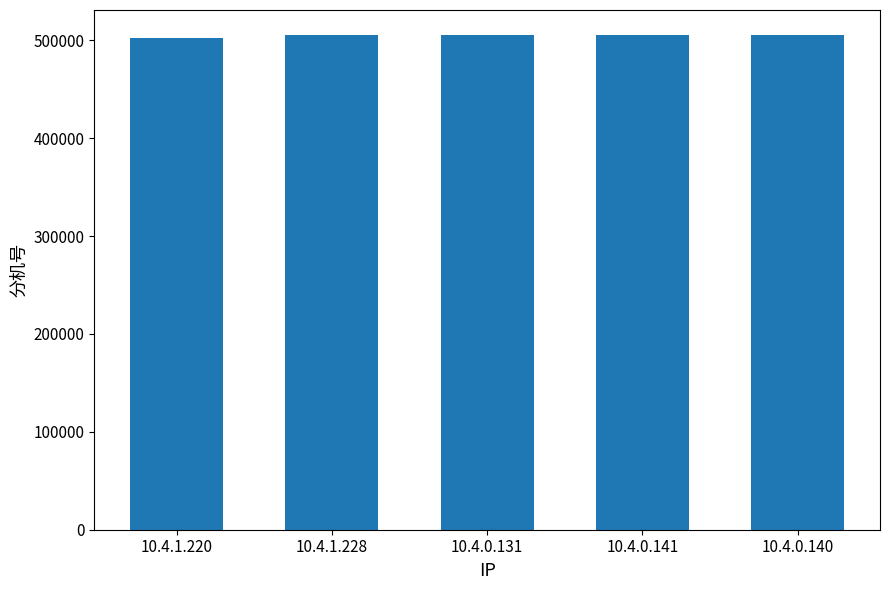

What is the minimum value shown in the chart?

501815